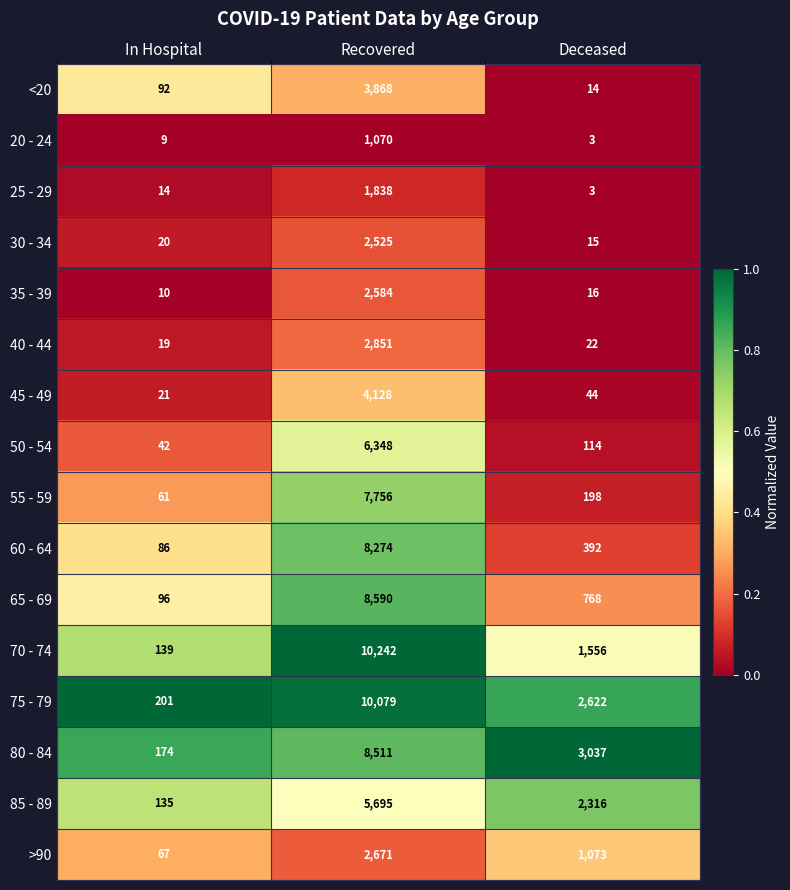

How many distinct data groups are displayed?

16